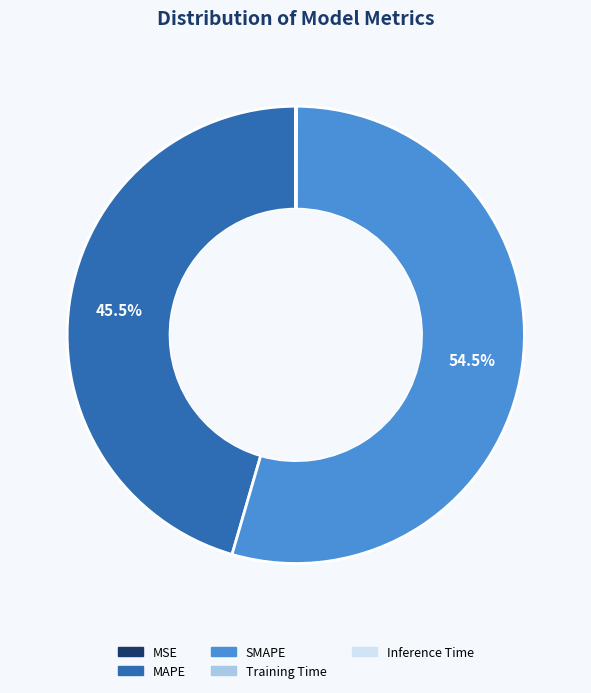

What is the largest slice in the pie chart?

SMAPE